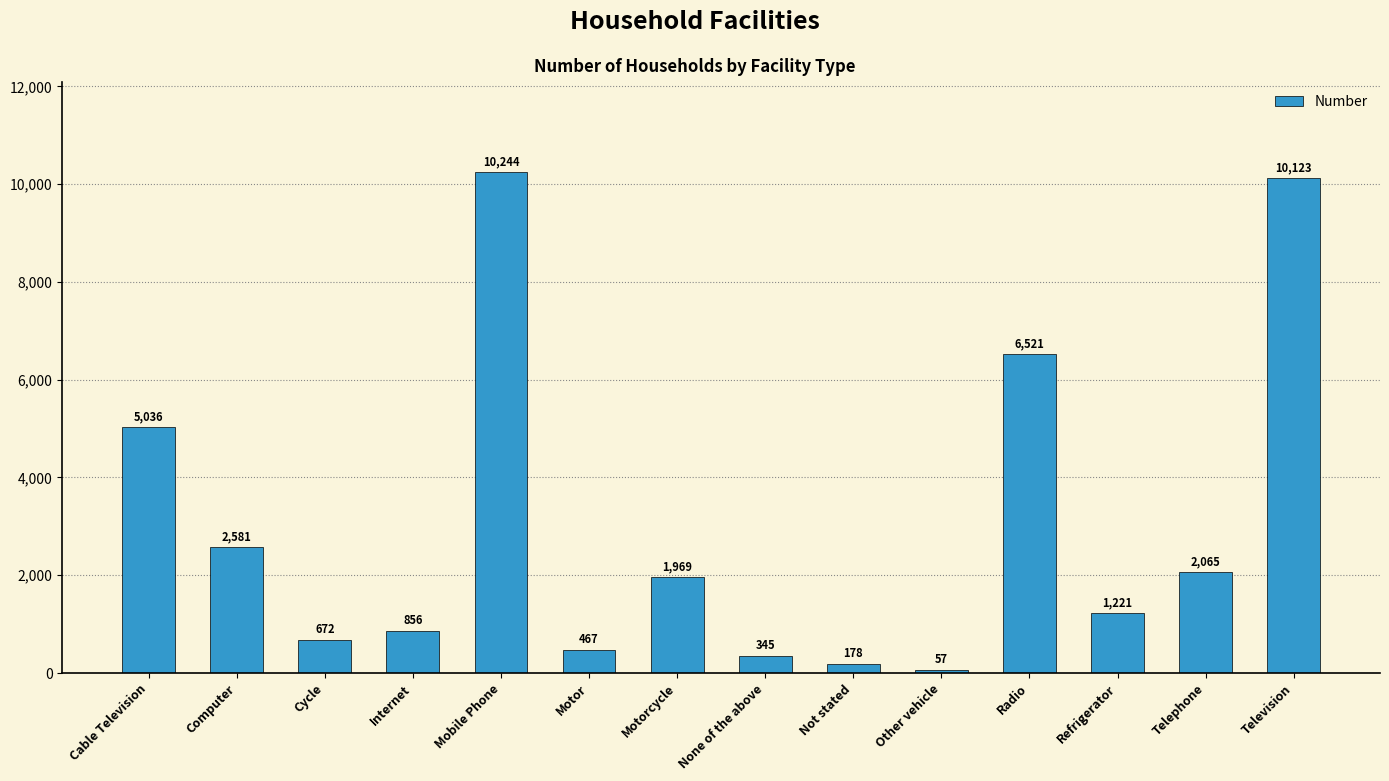

What is the ratio of the value at Telephone to the value at Television?

0.2